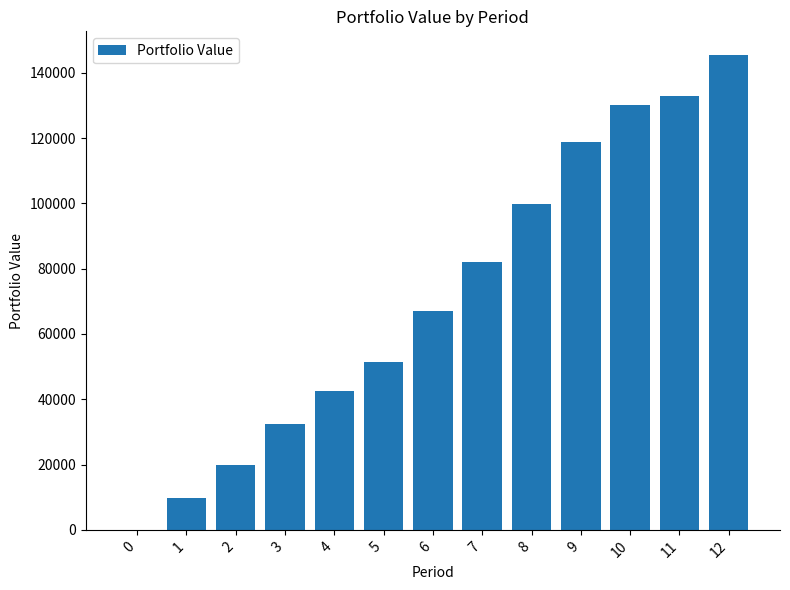

Is it true that the value at 11 is 132887.3?

True